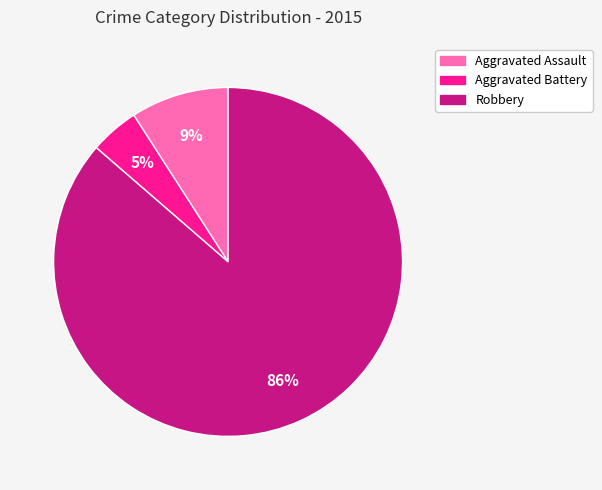

How many segments does this pie chart have?

3